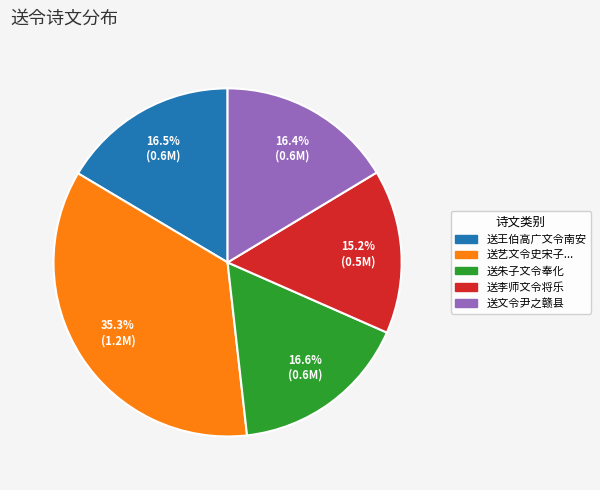

Is there a majority slice in this chart?

No